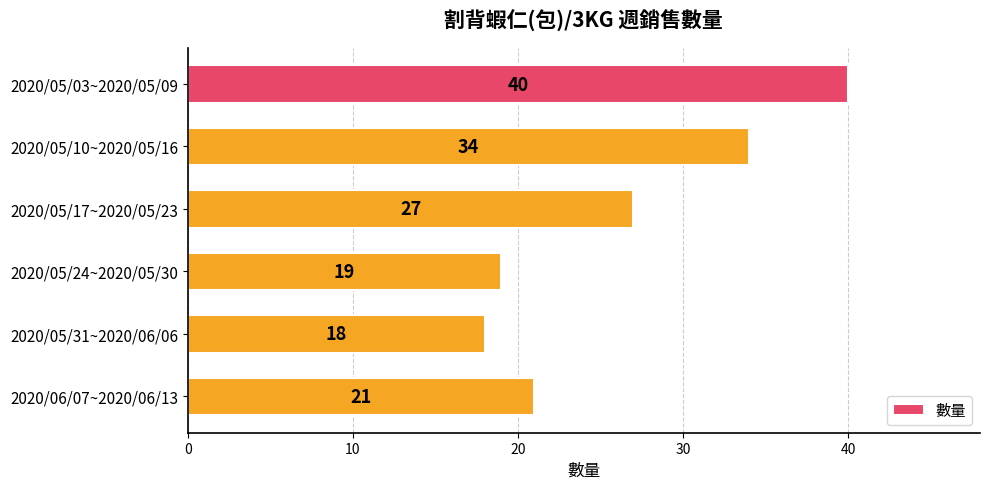

How many bars are there in total?

6